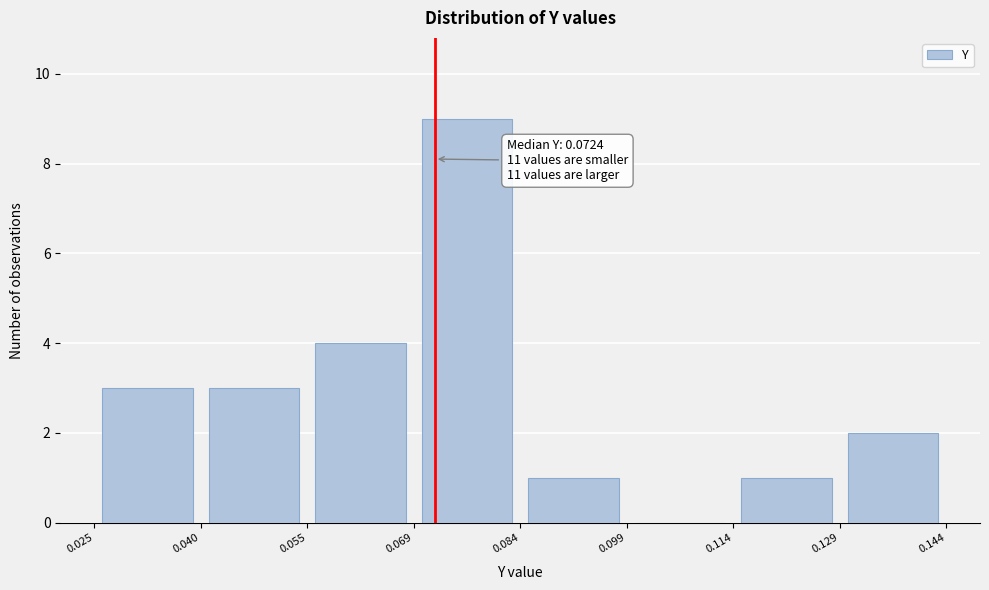

Over which range of the x-axis is the bar tallest?

0.069 to 0.084